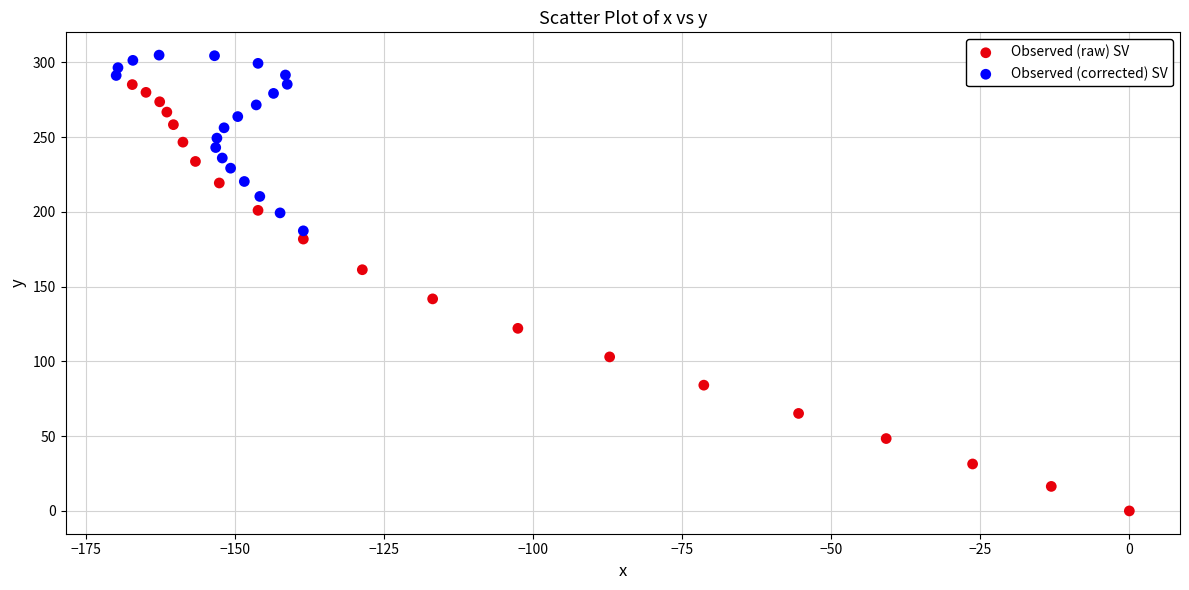

Which series has the largest Y range (max minus min)?

Observed (raw) SV